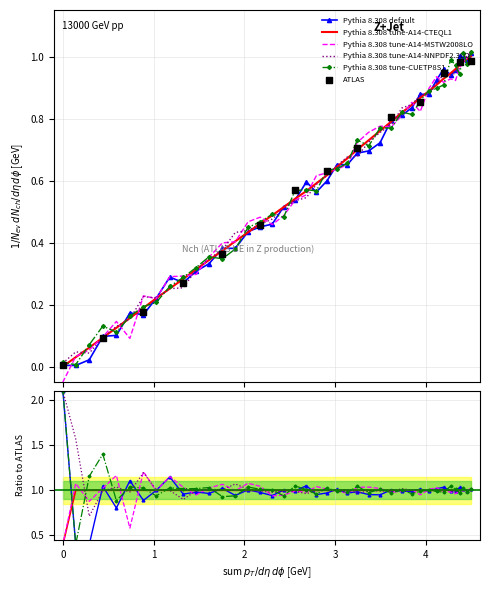

At how many categories does at least one series exceed 0?

40